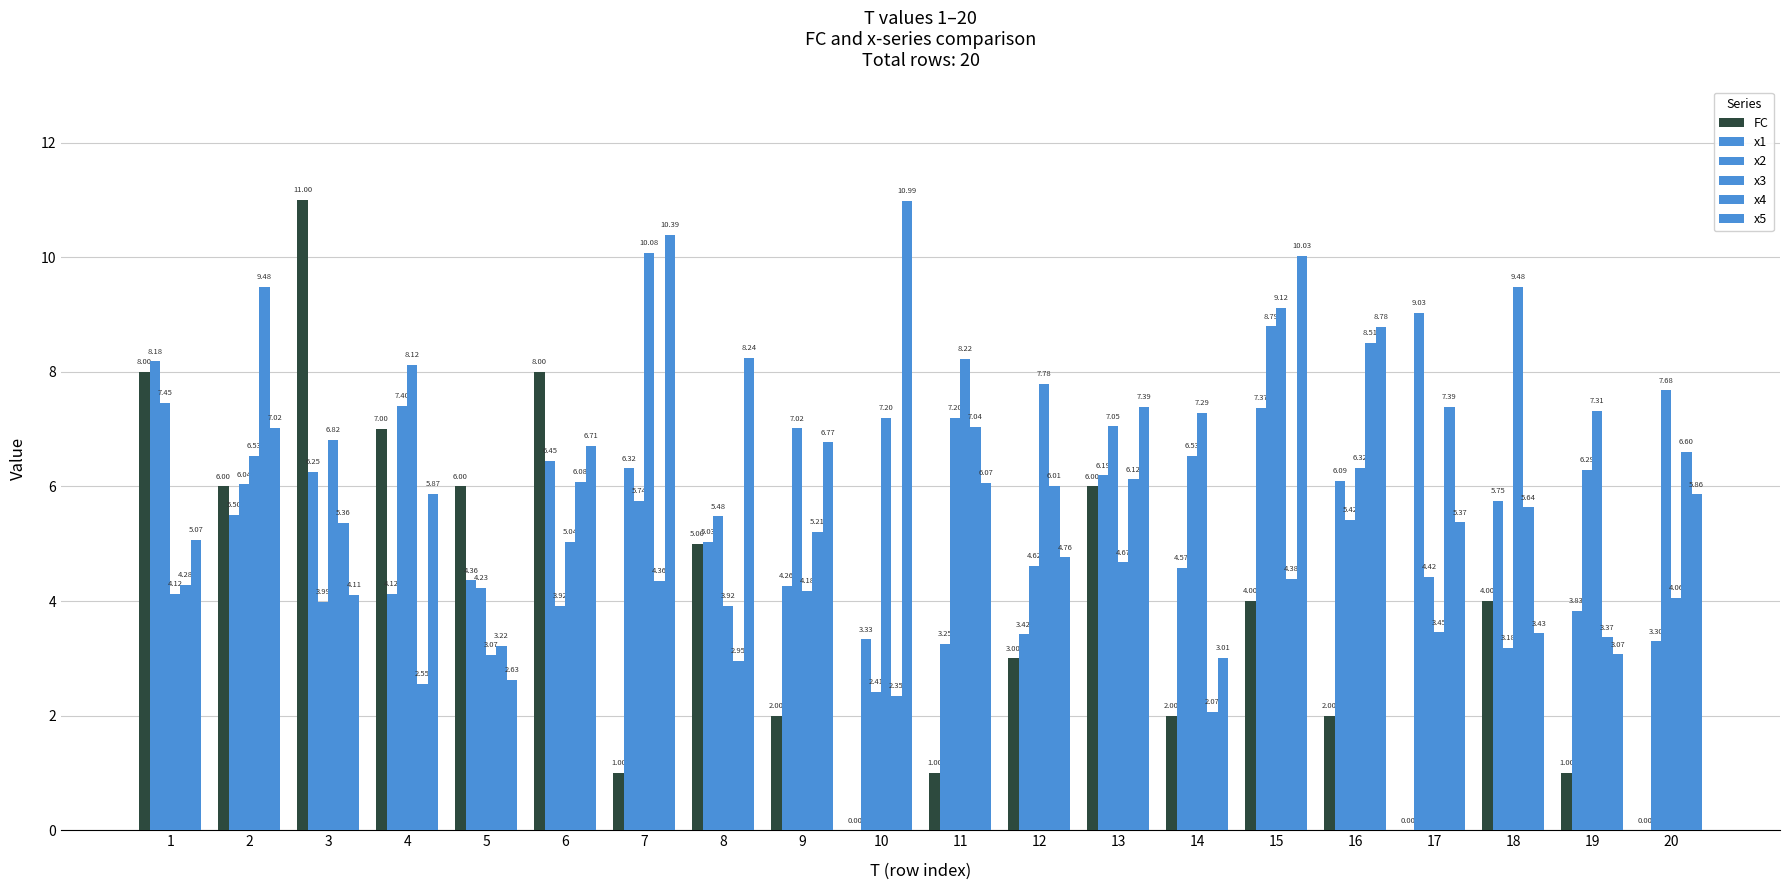

Where is x1 nearest to the value 6?

16